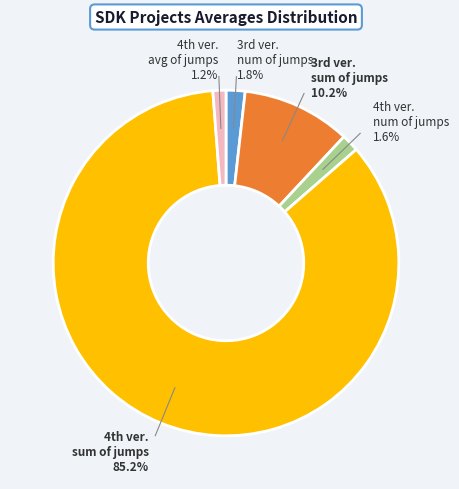

Count the number of slices in the pie.

5